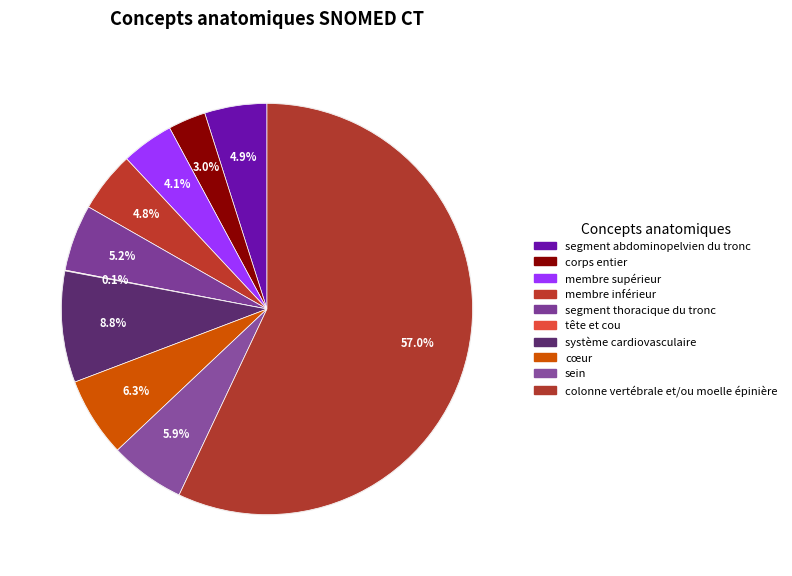

What portion of the pie excludes membre inférieur?

95.2%